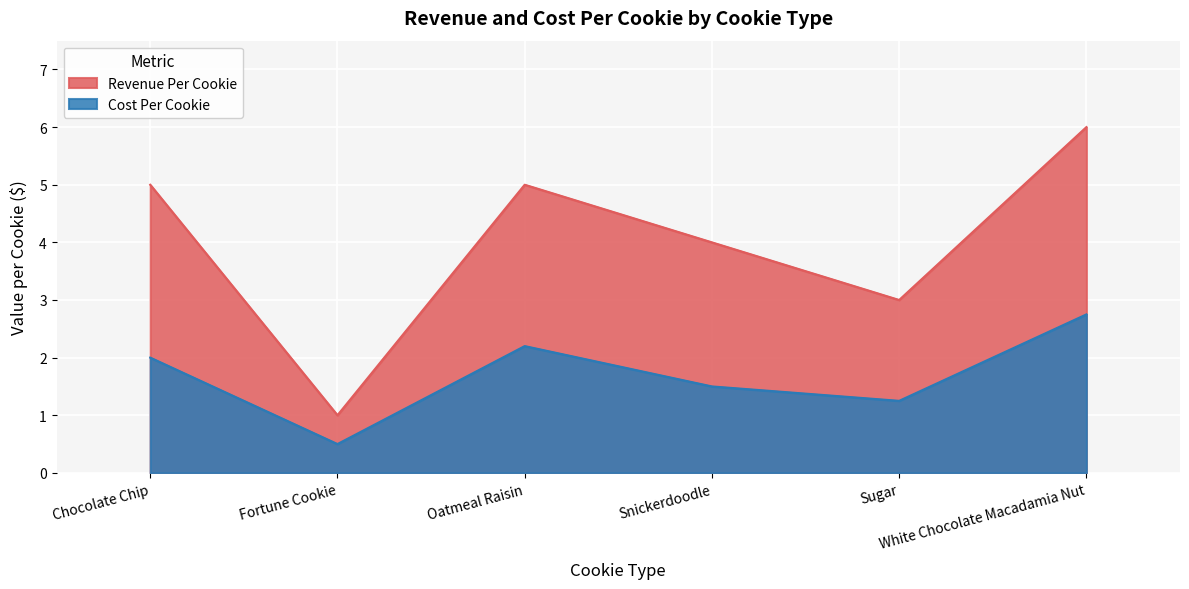

True or false: Revenue Per Cookie and Cost Per Cookie intersect in this chart.

False